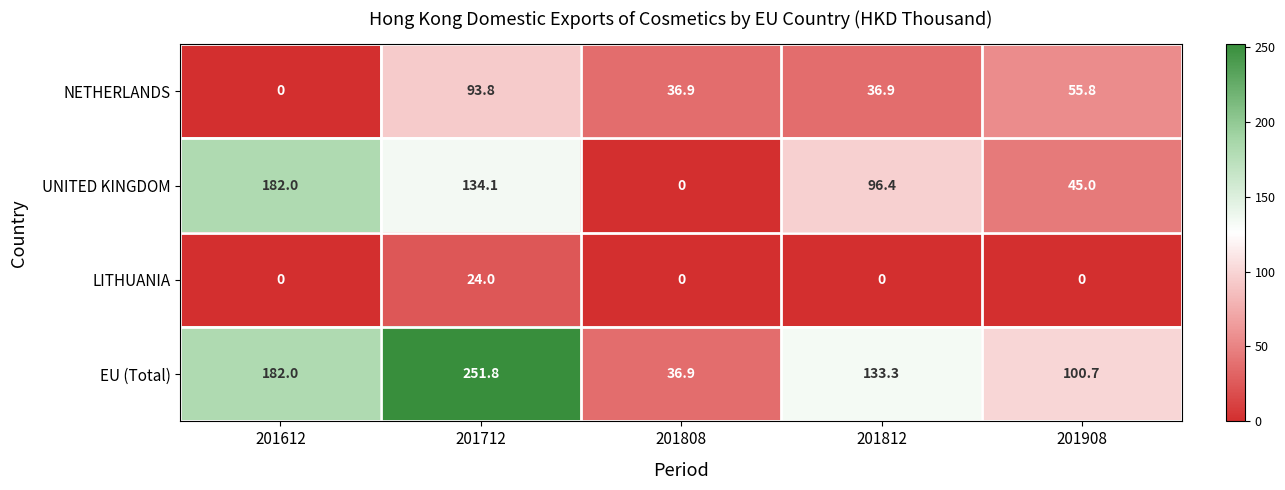

Which series has the widest spread of values?

EU (Total)